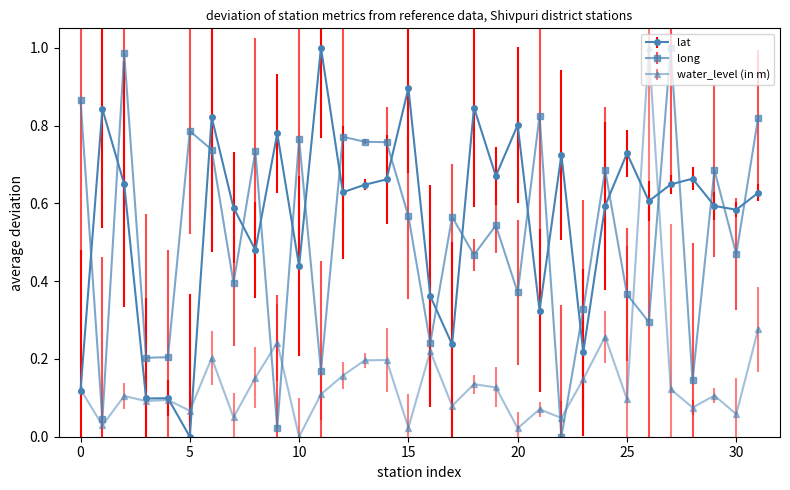

Does the chart display data point markers on the line(s)?

Yes